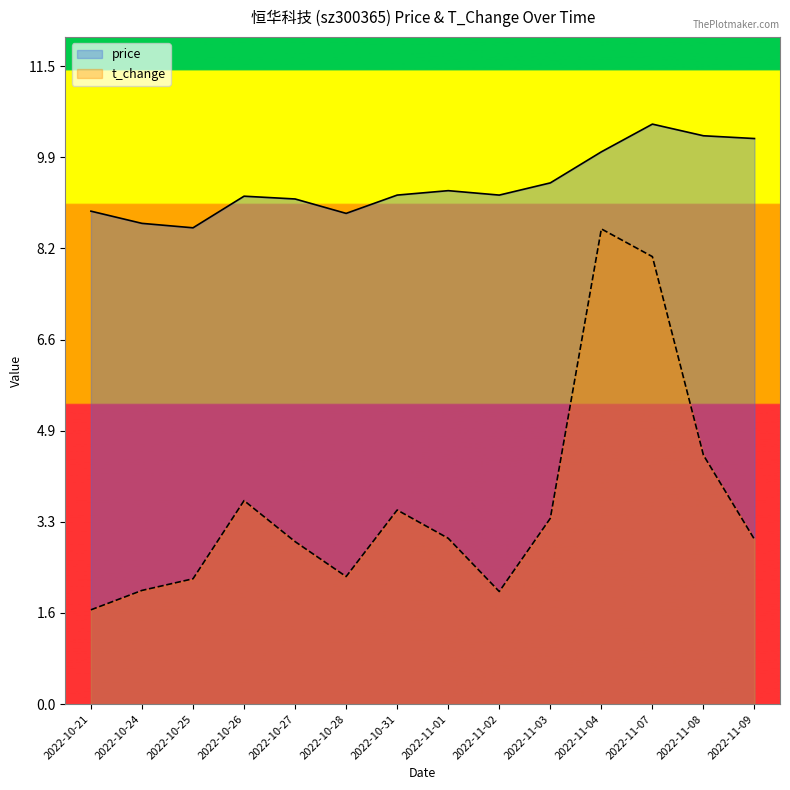

Is the value of t_change at 2022-10-21 greater than the value of price at 2022-11-03?

No